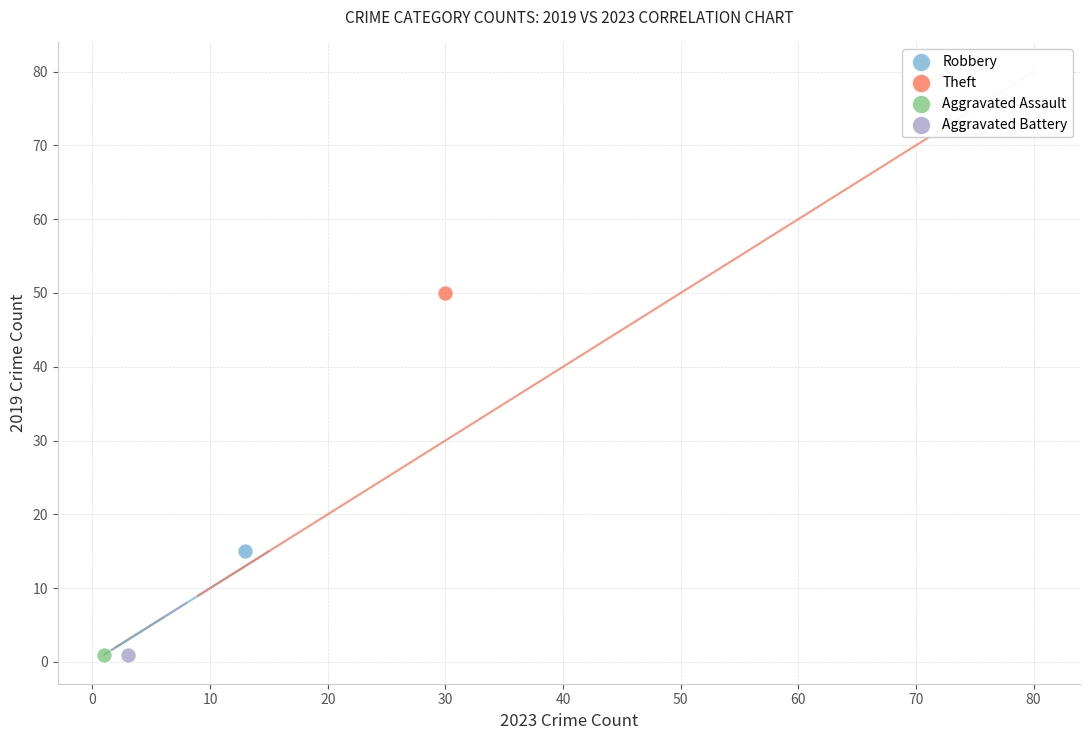

What are all the series names shown in the legend?

Robbery, Theft, Aggravated Assault, Aggravated Battery